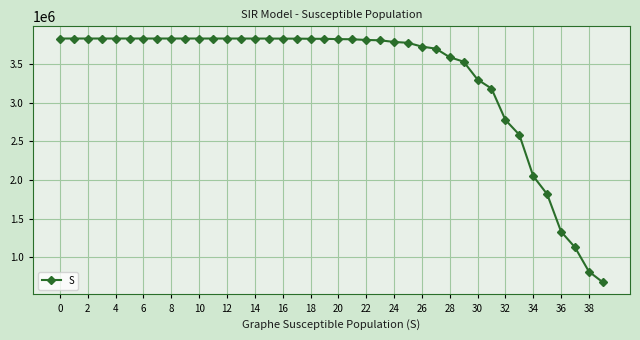

What is the difference between the maximum and minimum values?

3149209.2